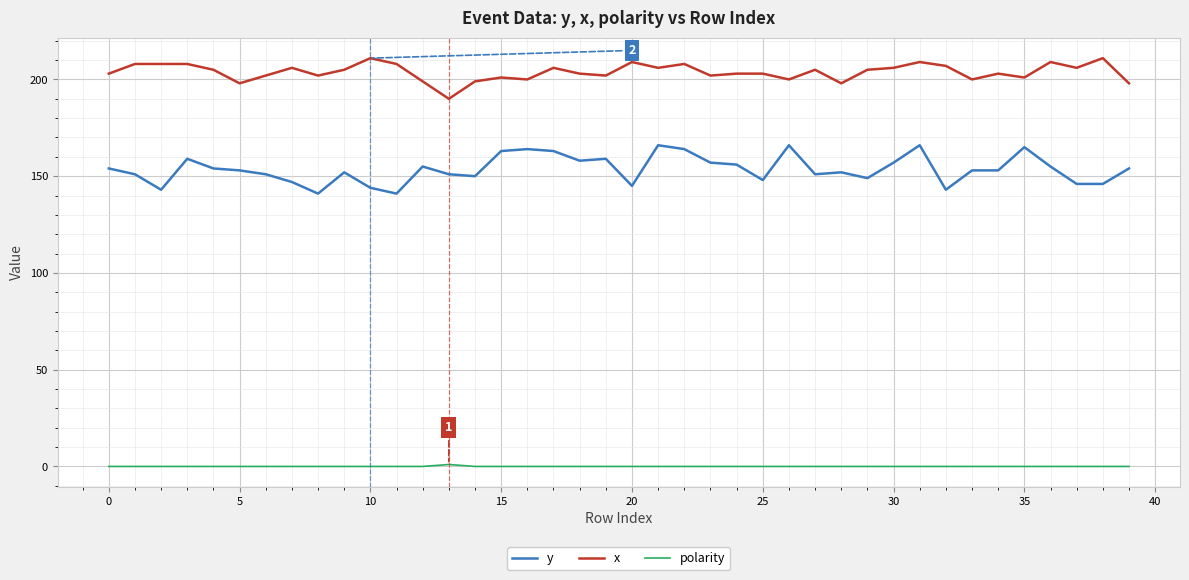

How many lines are shown in the chart?

3